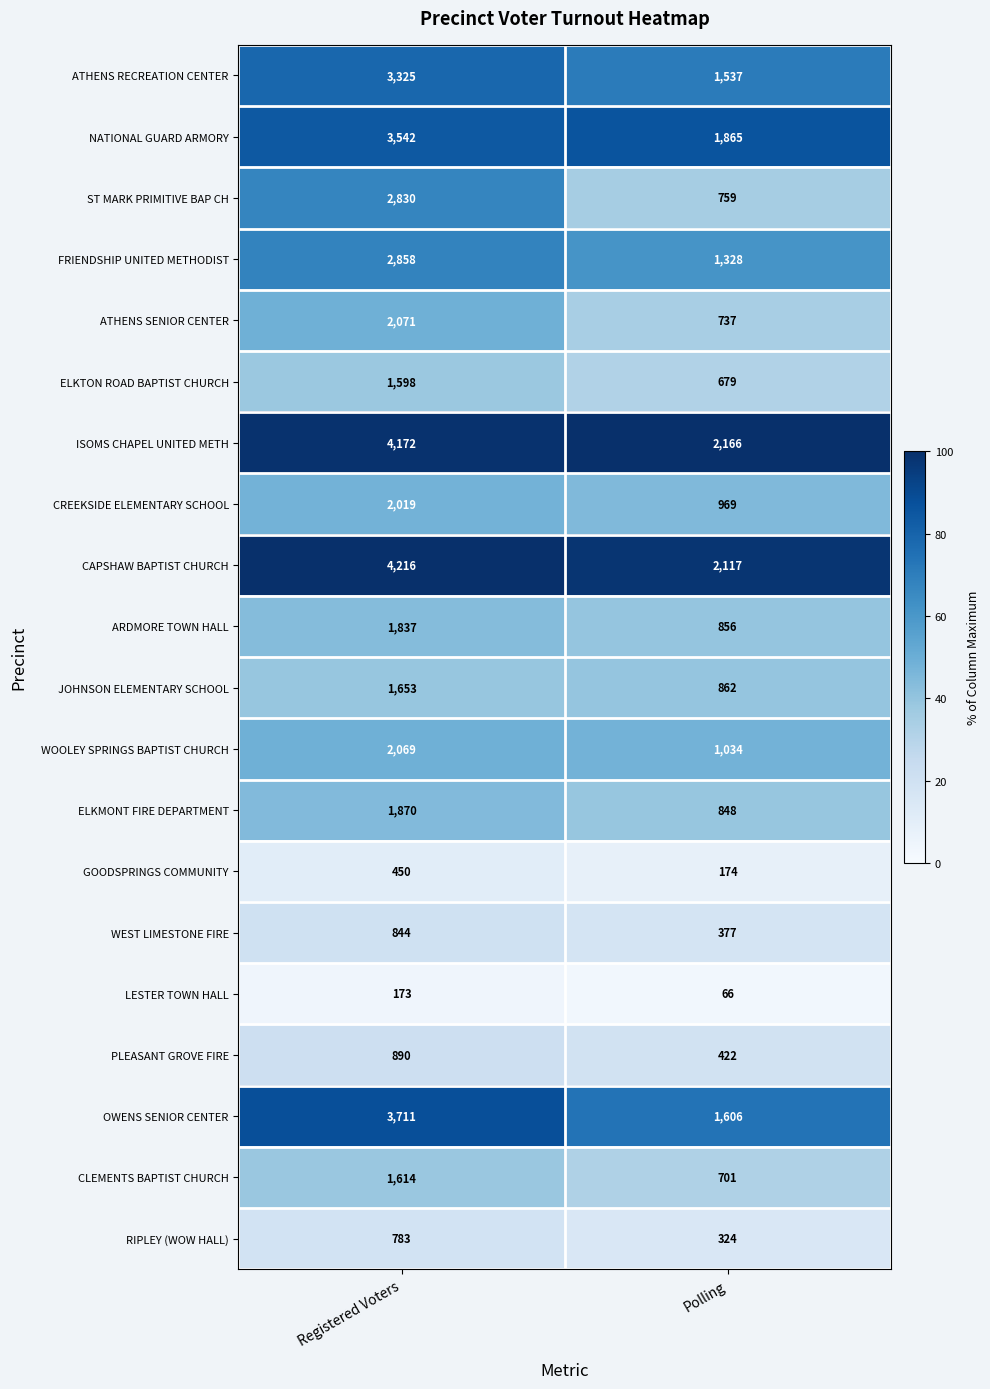

Which series has the largest range (max minus min)?

OWENS SENIOR CENTER